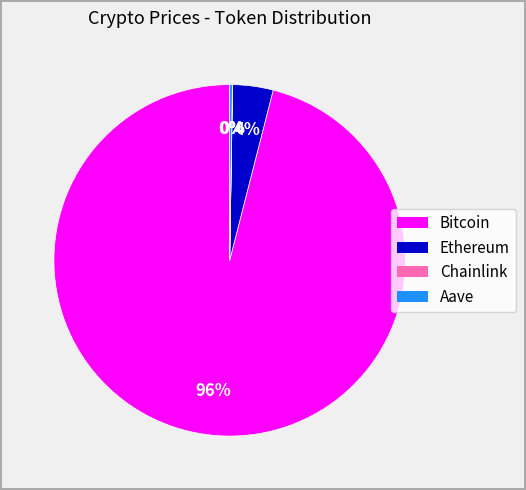

What is the largest slice in the pie chart?

Bitcoin